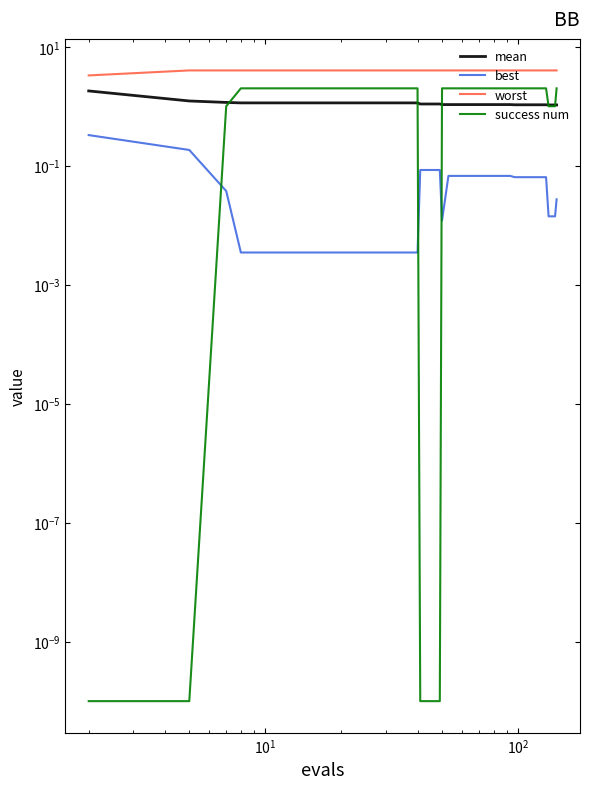

True or false: worst and success num cross at least once.

False